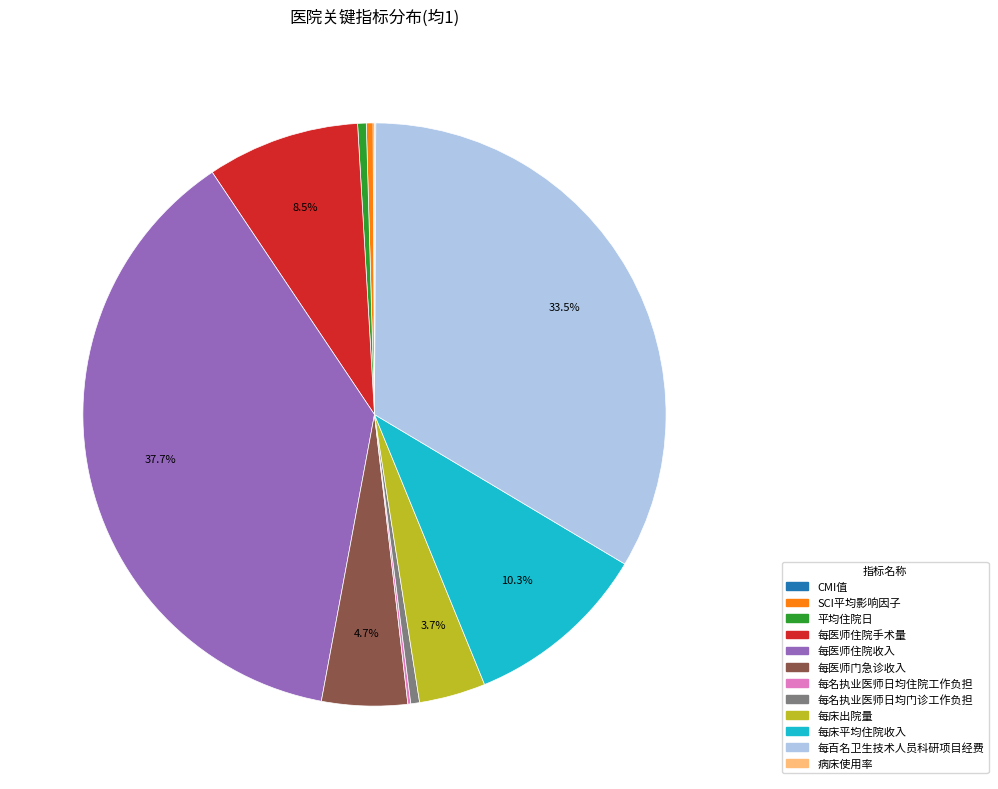

Which category has the biggest portion of the pie?

每医师住院收入